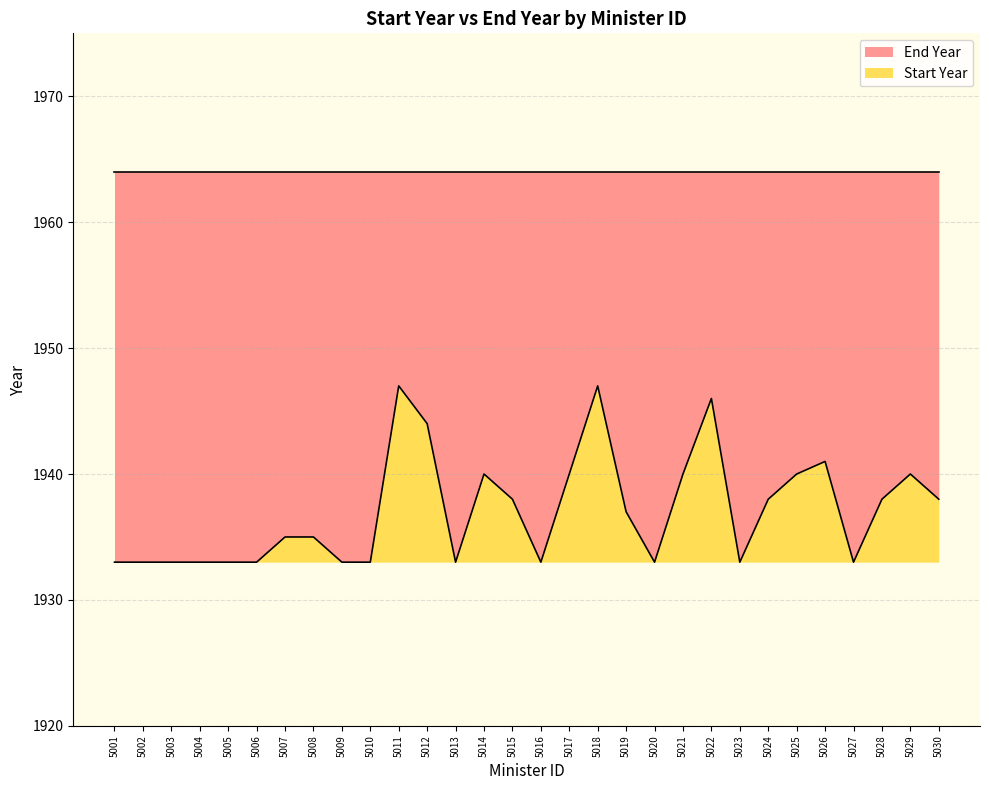

Approximately how many times larger is the value at 5006 compared to 5028?

1.0